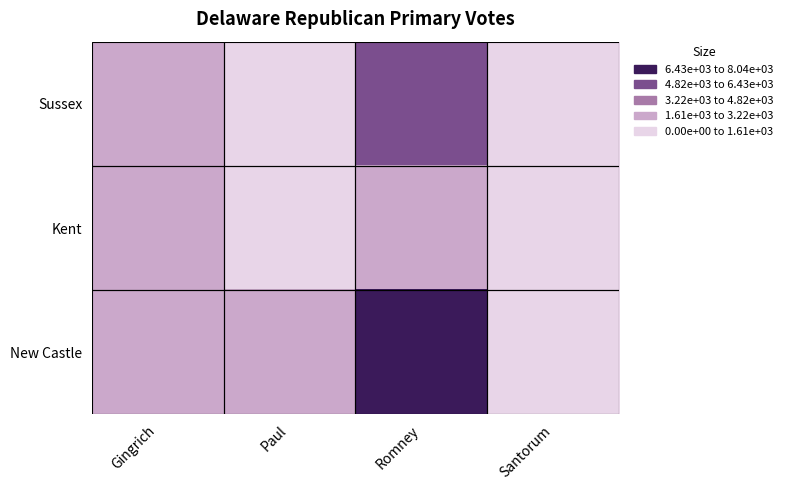

Between Paul and Gingrich, which is larger?

Gingrich